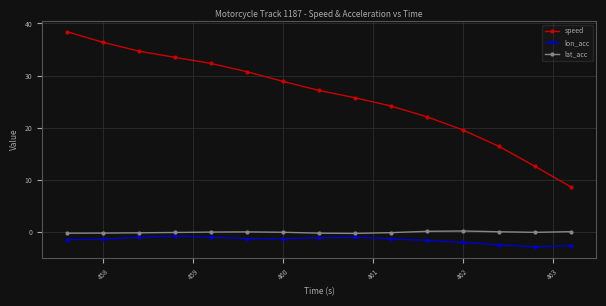

What is the value of the lon_acc point at the 15th from the left?

-2.6